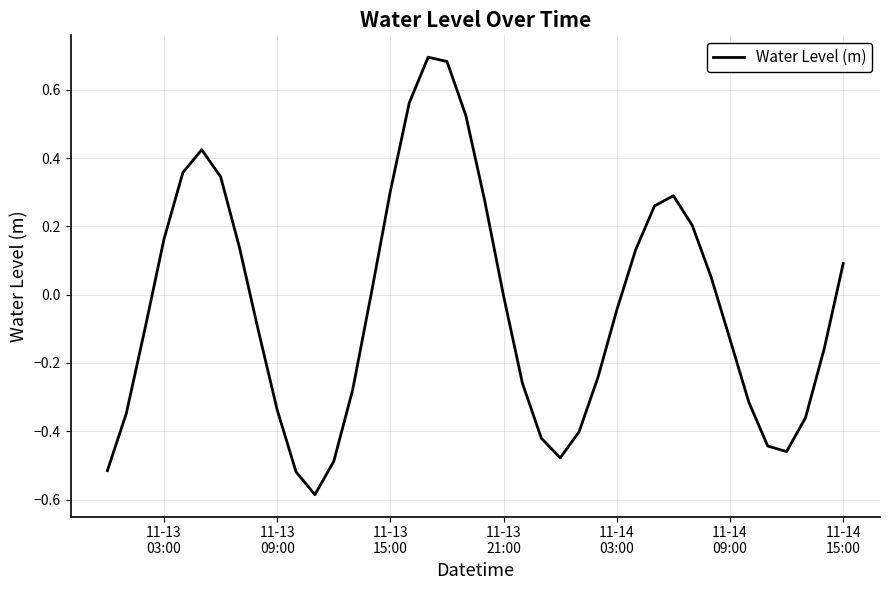

What is the difference between the maximum and minimum values?

1.3